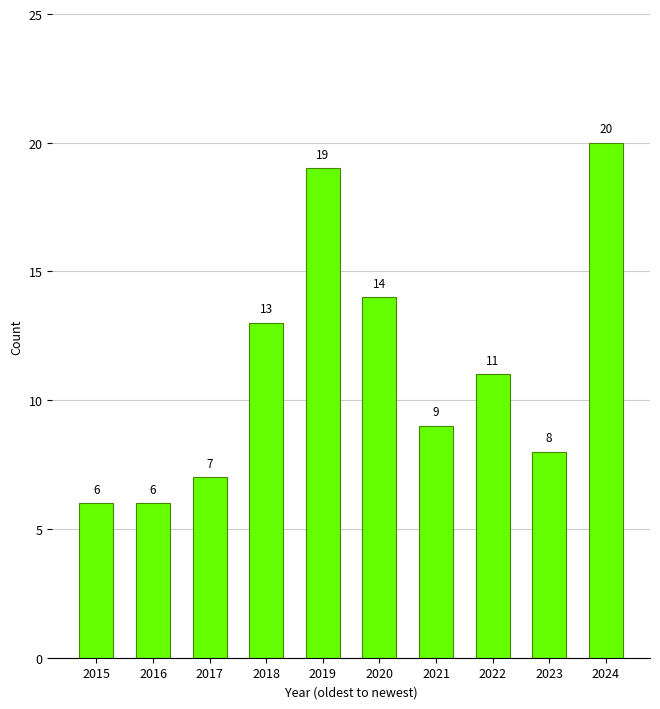

What is the greatest value displayed?

20